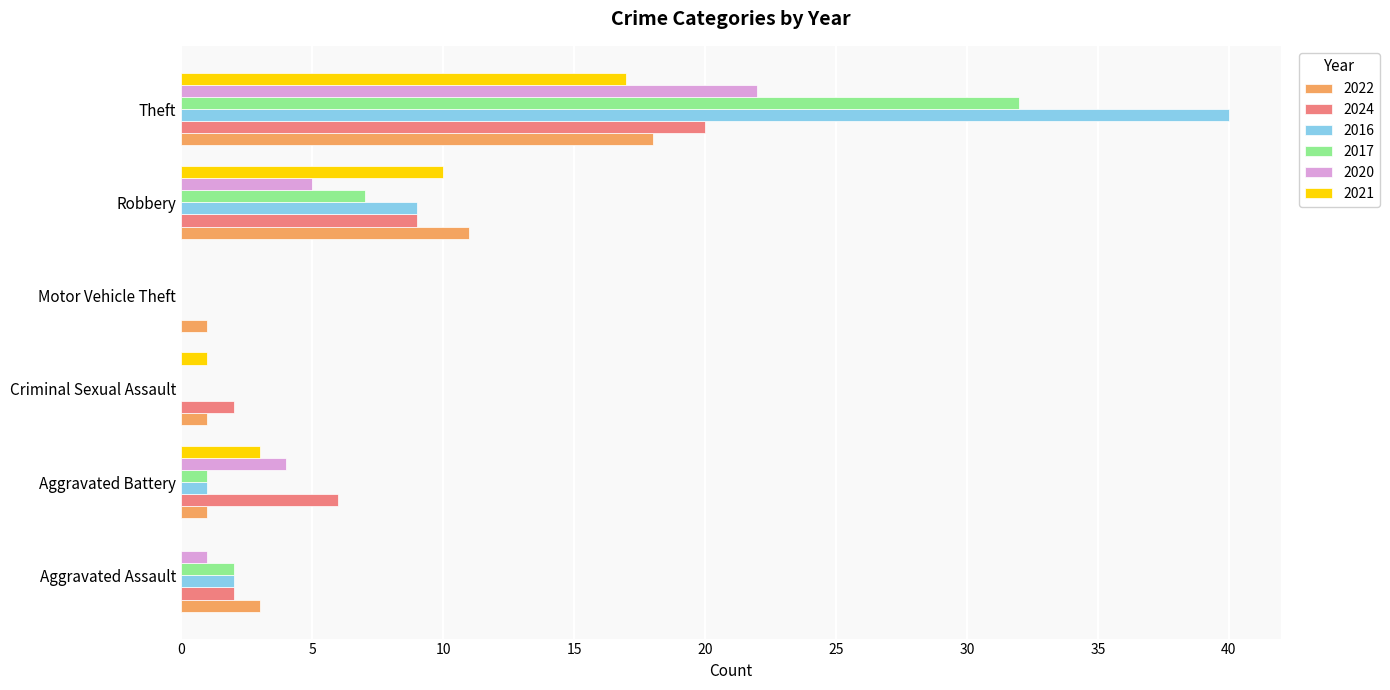

At which category is the sum across all series the highest?

Theft